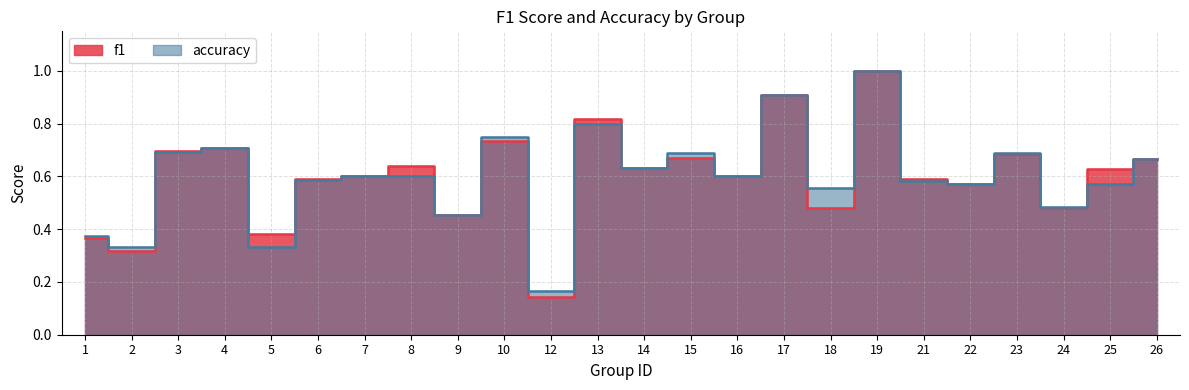

Rank the series at 1 from highest to lowest value.

accuracy, f1